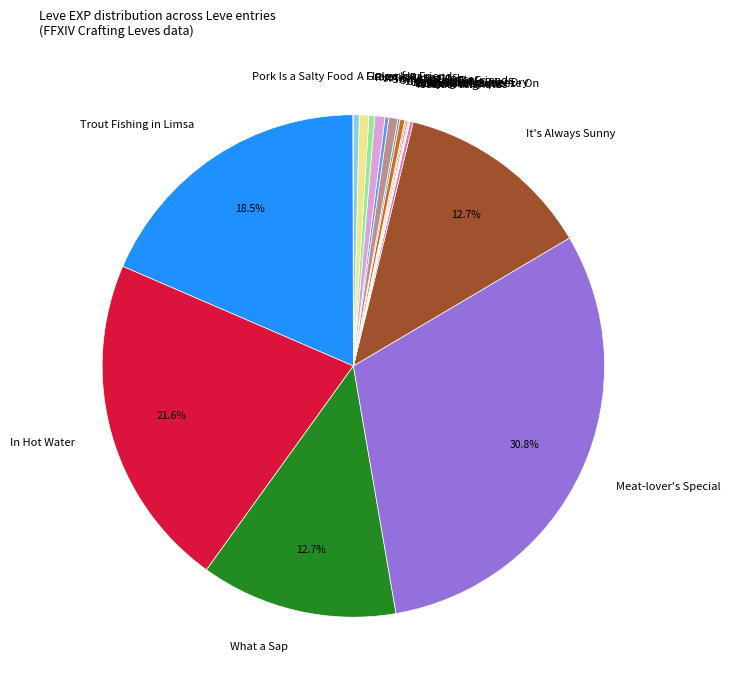

Do What a Sap and Flakes for Friends together represent more than half of the pie?

No